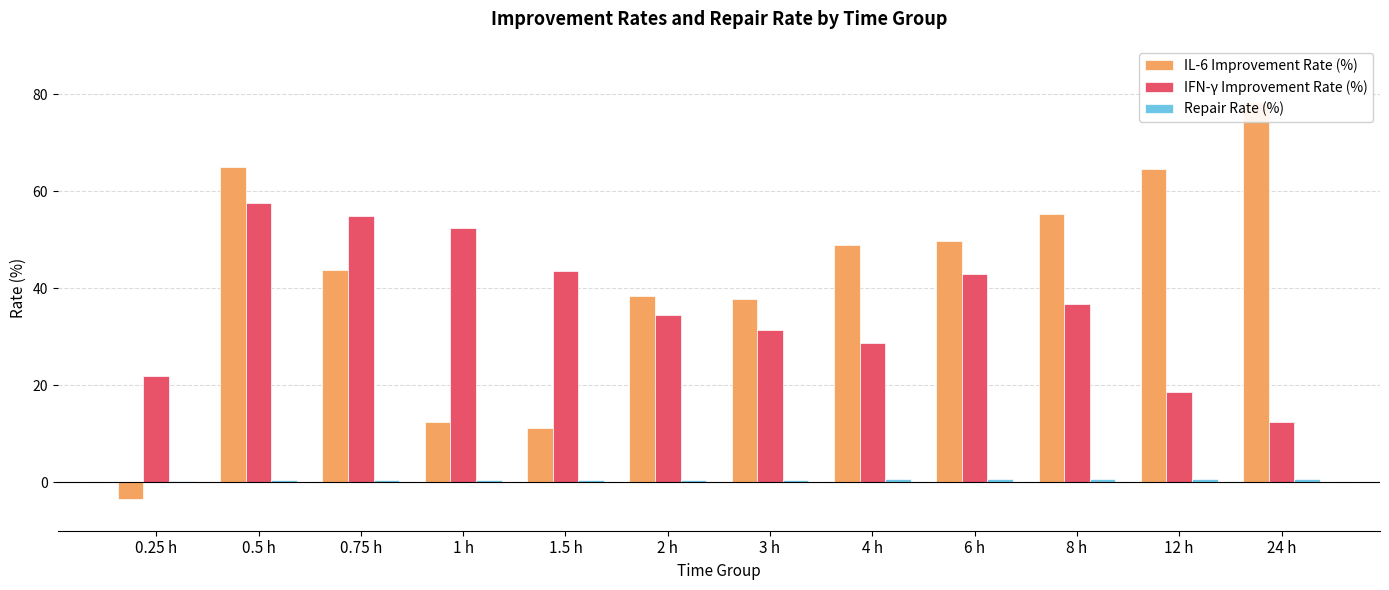

The IFN-γ Improvement Rate (%) series shows 54.4 at 3 h. True or false?

False